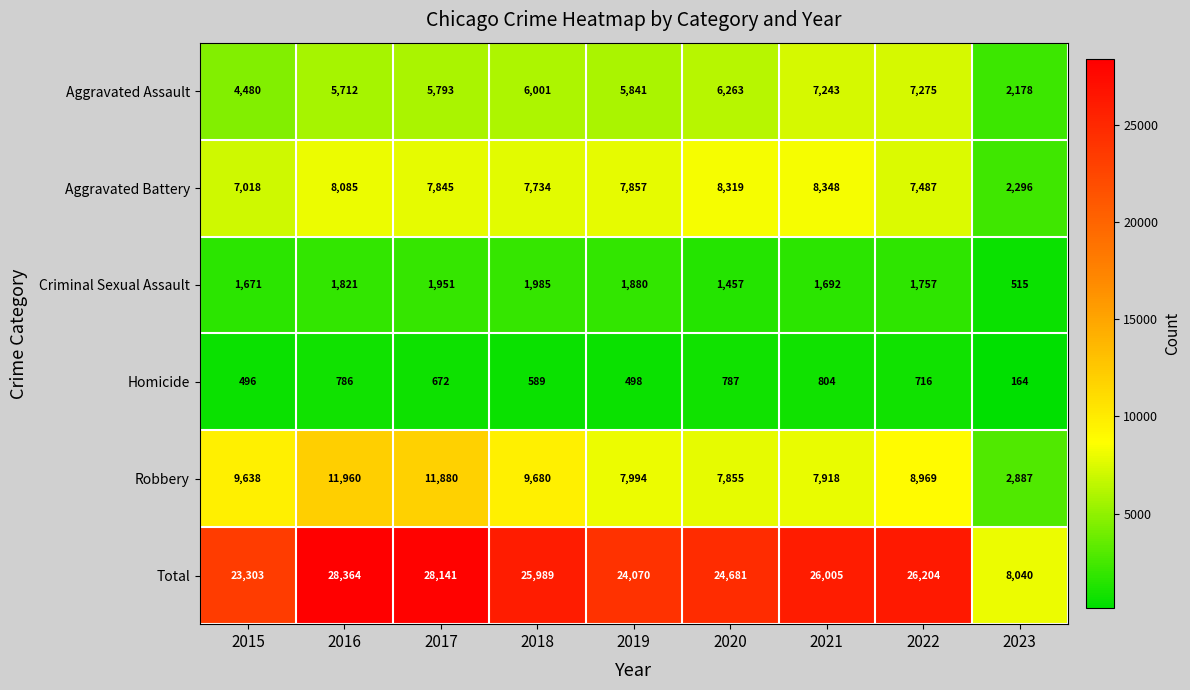

What is the approximate value of Aggravated Assault at 2023, to the nearest 100?

2200